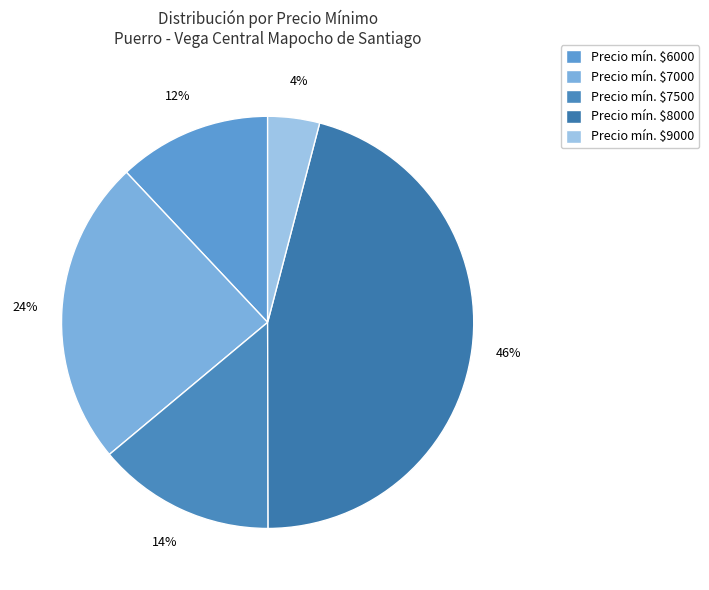

Does any single category account for the majority?

No